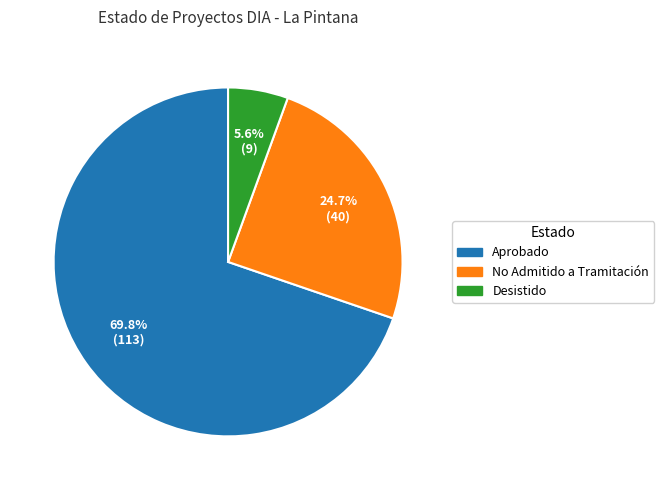

What percentage is the Aprobado slice, to the nearest percent?

70%